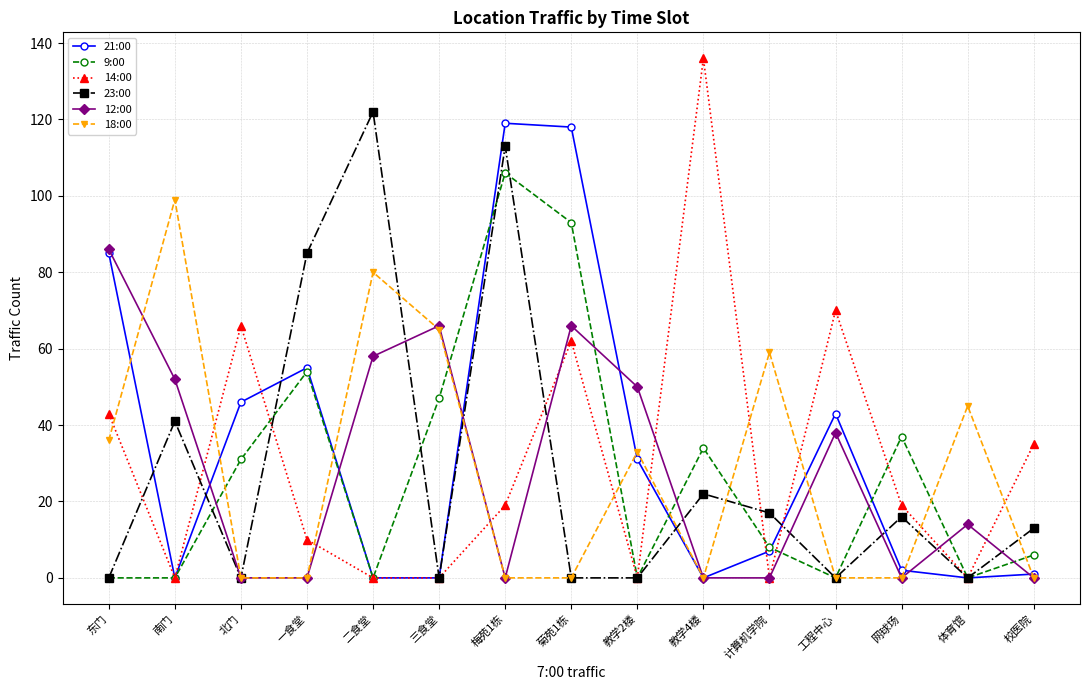

Is the value of 12:00 at 东门 greater than the value of 23:00 at 南门?

Yes